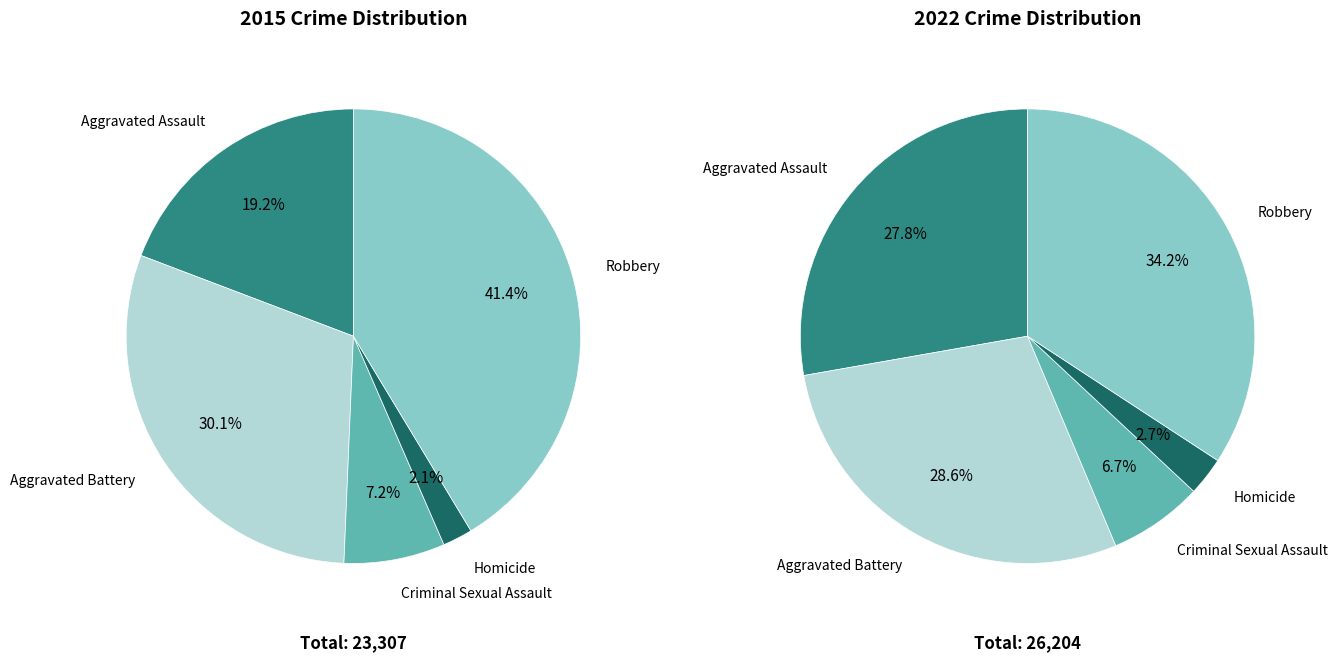

To the nearest percent, what percentage of the pie is Criminal Sexual Assault?

7%